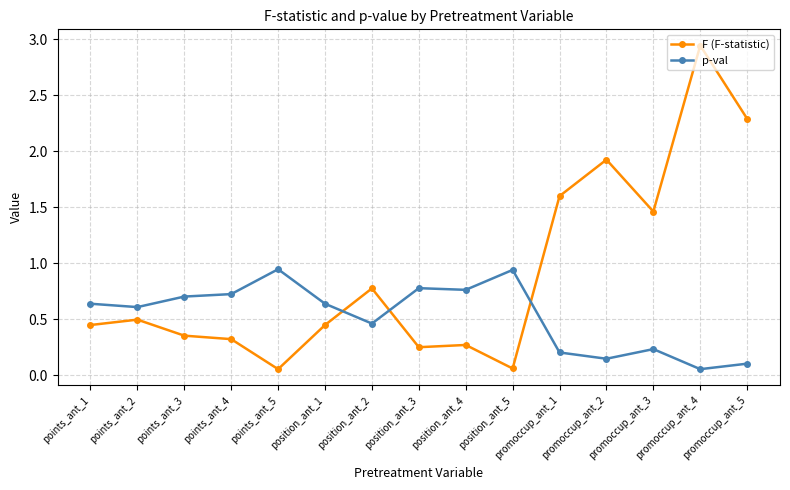

At which category does F (F-statistic) reach its first local peak?

points_ant_2